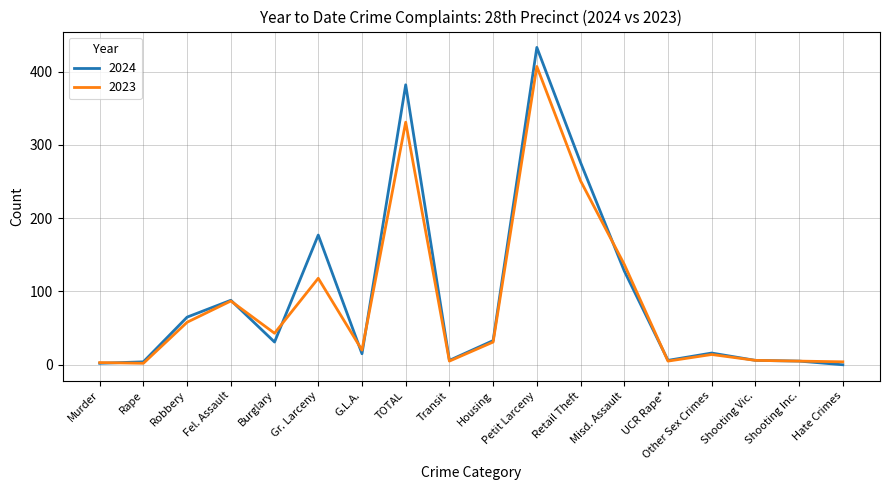

The 2023 series shows 70 at Burglary. True or false?

False